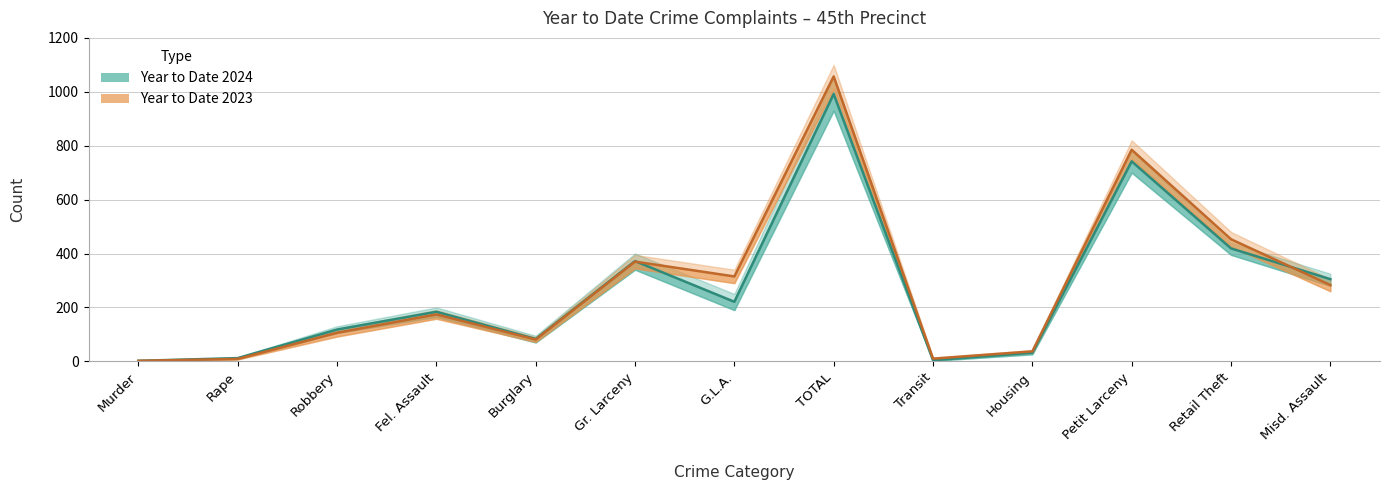

How many lines are shown in the chart?

2